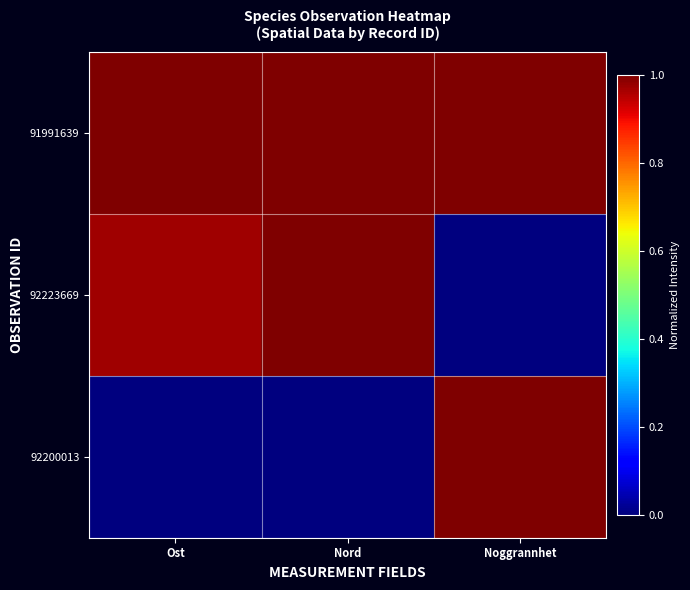

Rank the series at Ost from lowest to highest value.

92200013, 92223669, 91991639